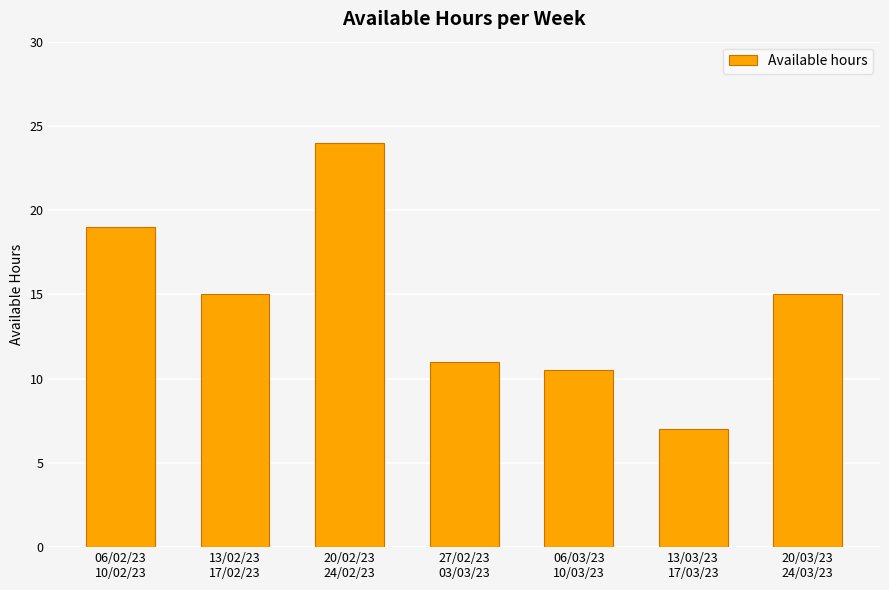

Reading left to right, extract all data points from this chart.

19.0	15.0	24.0	11.0	10.5	7.0	15.0